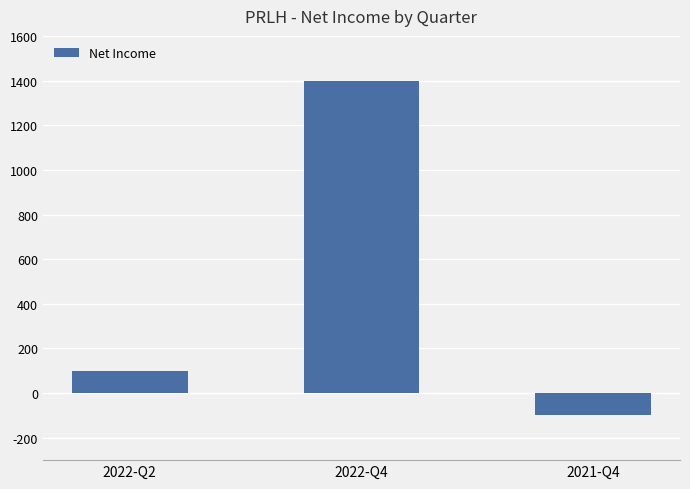

Are the bars horizontal?

No